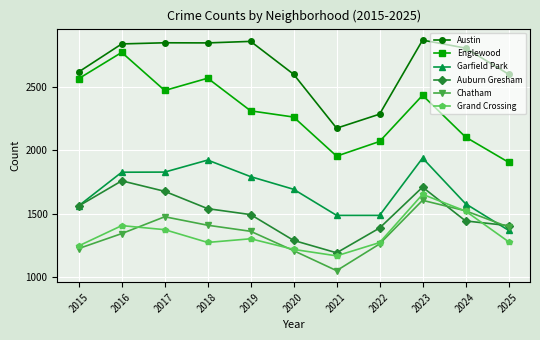

At which label does Englewood reach its peak?

2016